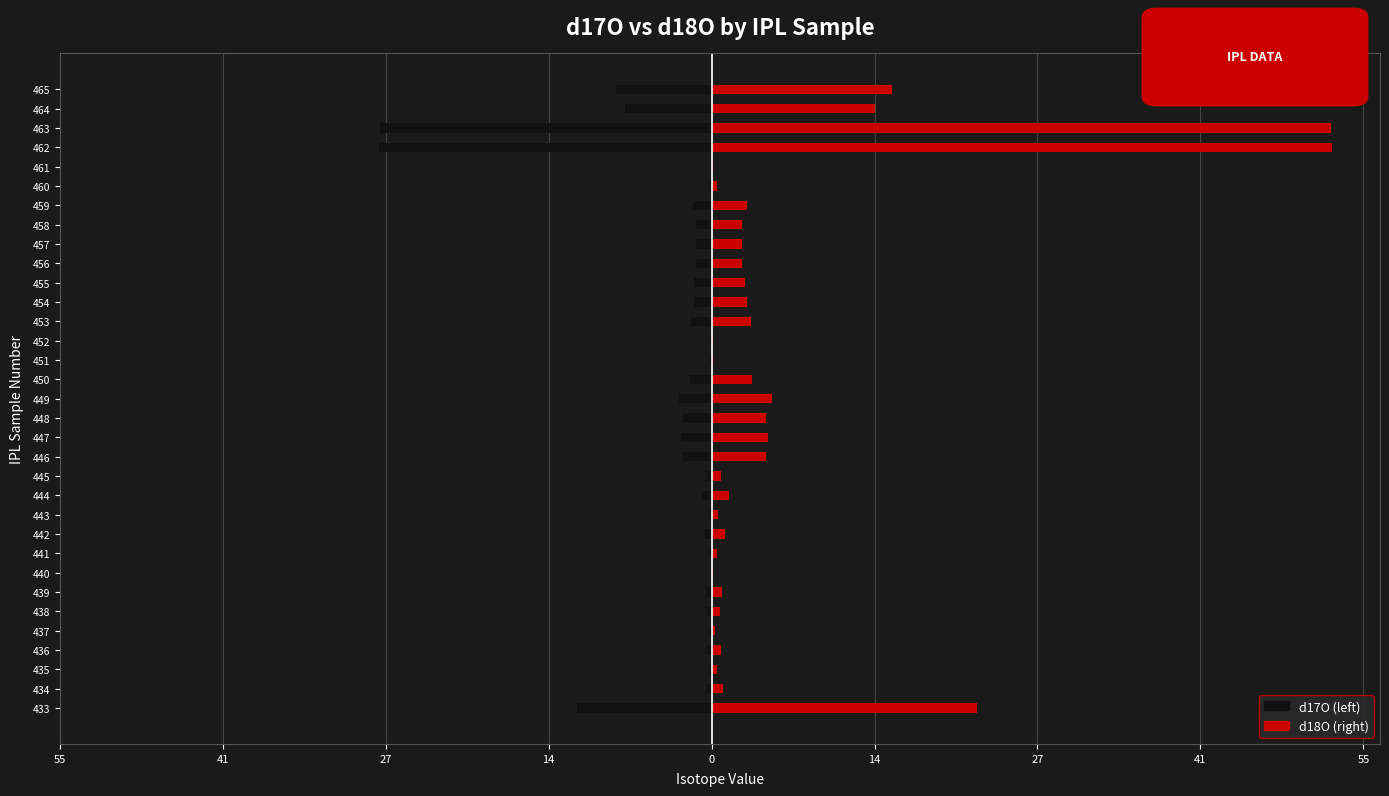

What are all the series names shown in the legend?

d17O, d18O